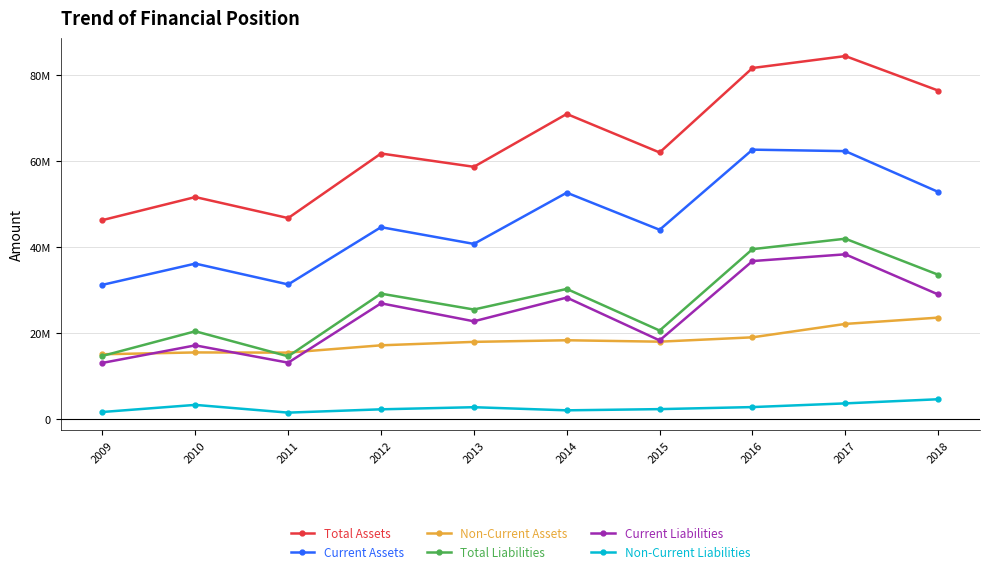

Which label corresponds to the smallest value in the chart?

2011